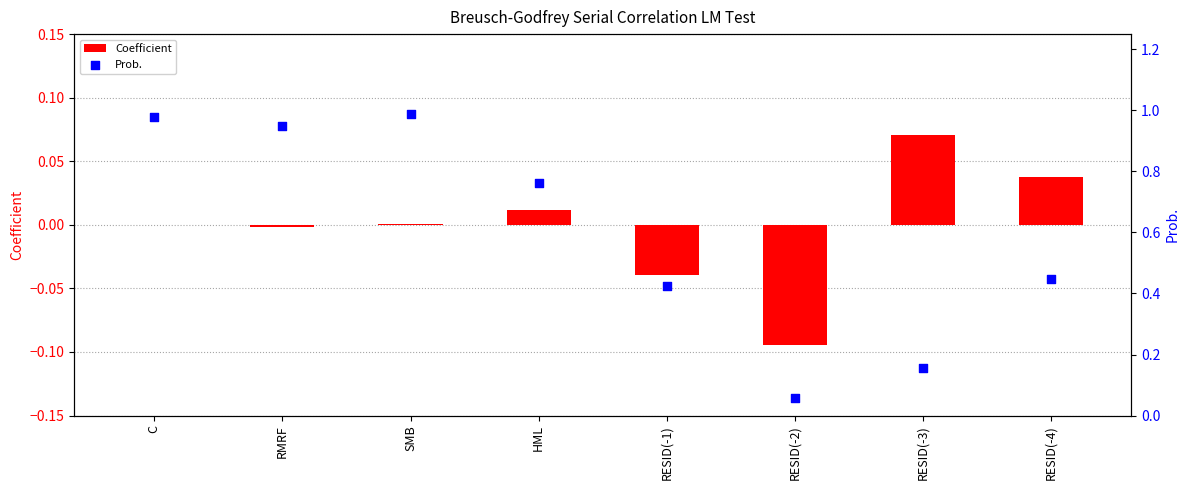

At how many categories does at least one series exceed 0?

8